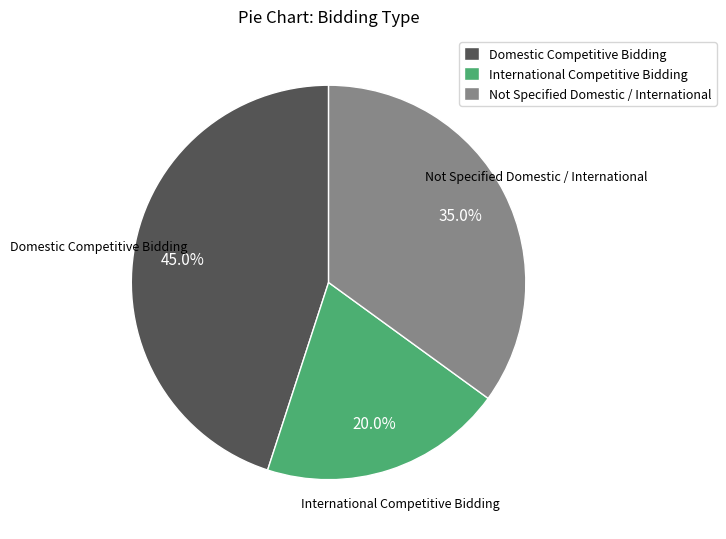

What percentage is the International Competitive Bidding slice, to the nearest percent?

20%